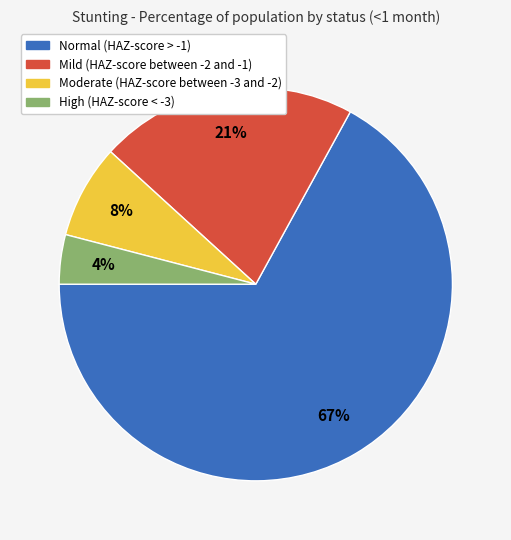

Combined, do Normal (HAZ-score > -1) and Mild (HAZ-score between -2 and -1) account for over 50%?

Yes